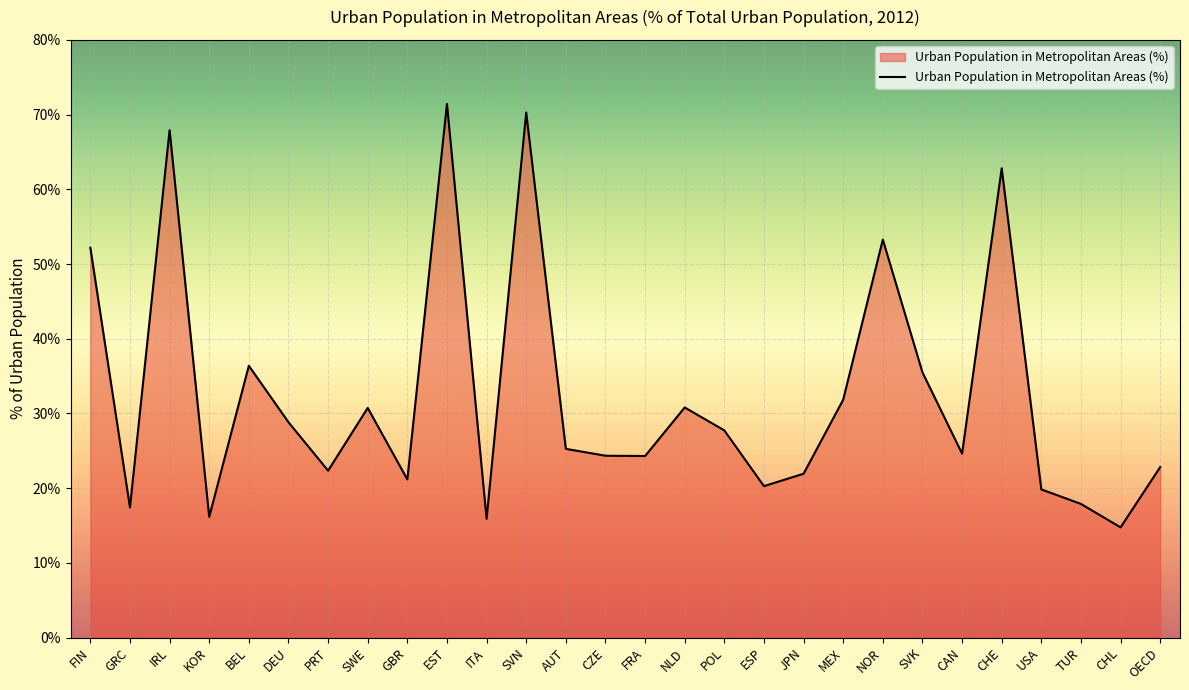

What is the sum of all values?

908.7